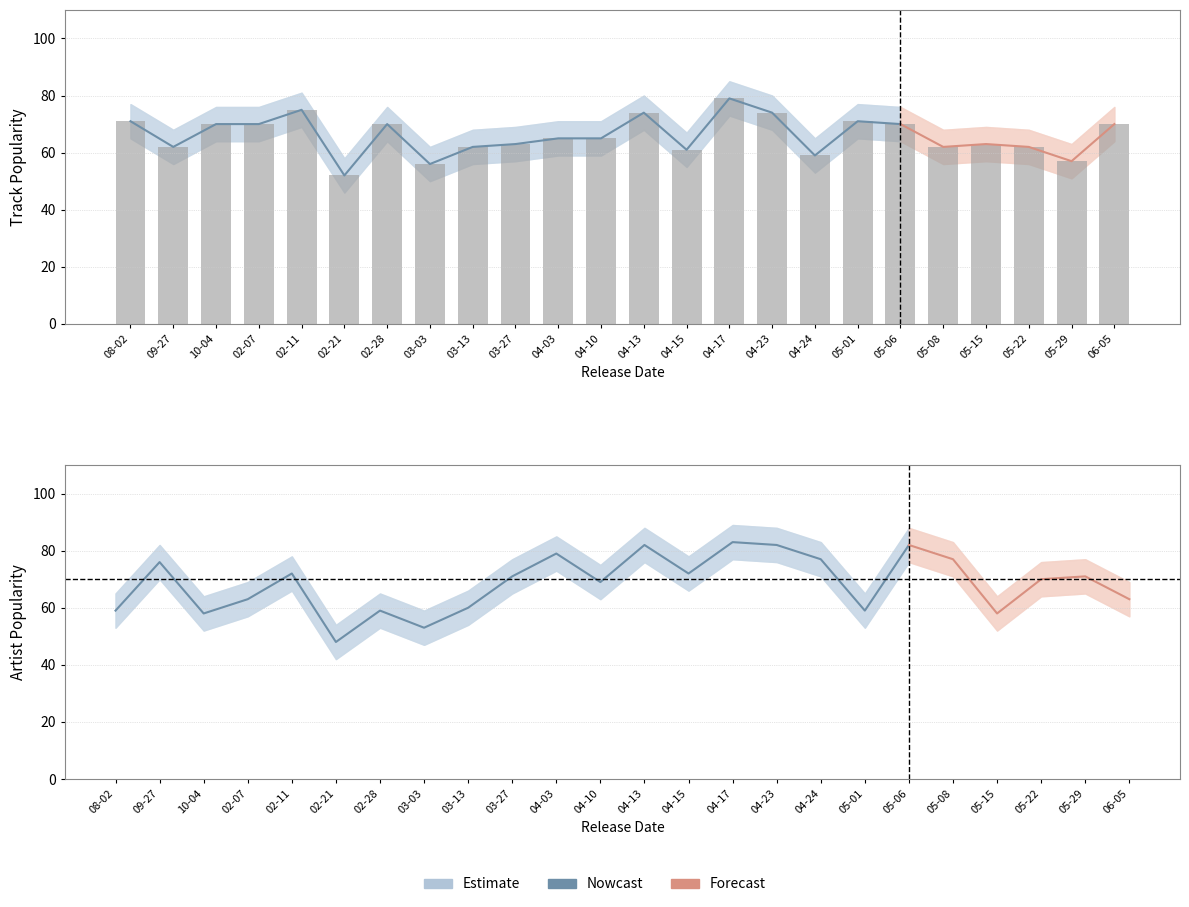

Reading left to right, extract all data points from this chart.

Artist_Popularity: 2019-08-02=59	2019-09-27=76	2019-10-04=58	2020-02-07=63	2020-02-11=72	2020-02-21=48	2020-02-28=59	2020-03-03=53	2020-03-13=60	2020-03-27=71	2020-04-03=79	2020-04-10=69	2020-04-13=82	2020-04-15=72	2020-04-17=83	2020-04-23=82	2020-04-24=77	2020-05-01=59	2020-05-06=82	2020-05-08=77	2020-05-15=58	2020-05-22=70	2020-05-29=71	2020-06-05=63
Track_Popularity: 2019-08-02=71	2019-09-27=62	2019-10-04=70	2020-02-07=70	2020-02-11=75	2020-02-21=52	2020-02-28=70	2020-03-03=56	2020-03-13=62	2020-03-27=63	2020-04-03=65	2020-04-10=65	2020-04-13=74	2020-04-15=61	2020-04-17=79	2020-04-23=74	2020-04-24=59	2020-05-01=71	2020-05-06=70	2020-05-08=62	2020-05-15=63	2020-05-22=62	2020-05-29=57	2020-06-05=70
Artist_Popularity_upper: 2019-08-02=65	2019-09-27=82	2019-10-04=64	2020-02-07=69	2020-02-11=78	2020-02-21=54	2020-02-28=65	2020-03-03=59	2020-03-13=66	2020-03-27=77	2020-04-03=85	2020-04-10=75	2020-04-13=88	2020-04-15=78	2020-04-17=89	2020-04-23=88	2020-04-24=83	2020-05-01=65	2020-05-06=88	2020-05-08=83	2020-05-15=64	2020-05-22=76	2020-05-29=77	2020-06-05=69
Artist_Popularity_lower: 2019-08-02=53	2019-09-27=70	2019-10-04=52	2020-02-07=57	2020-02-11=66	2020-02-21=42	2020-02-28=53	2020-03-03=47	2020-03-13=54	2020-03-27=65	2020-04-03=73	2020-04-10=63	2020-04-13=76	2020-04-15=66	2020-04-17=77	2020-04-23=76	2020-04-24=71	2020-05-01=53	2020-05-06=76	2020-05-08=71	2020-05-15=52	2020-05-22=64	2020-05-29=65	2020-06-05=57
Track_Popularity_upper: 2019-08-02=77	2019-09-27=68	2019-10-04=76	2020-02-07=76	2020-02-11=81	2020-02-21=58	2020-02-28=76	2020-03-03=62	2020-03-13=68	2020-03-27=69	2020-04-03=71	2020-04-10=71	2020-04-13=80	2020-04-15=67	2020-04-17=85	2020-04-23=80	2020-04-24=65	2020-05-01=77	2020-05-06=76	2020-05-08=68	2020-05-15=69	2020-05-22=68	2020-05-29=63	2020-06-05=76
Track_Popularity_lower: 2019-08-02=65	2019-09-27=56	2019-10-04=64	2020-02-07=64	2020-02-11=69	2020-02-21=46	2020-02-28=64	2020-03-03=50	2020-03-13=56	2020-03-27=57	2020-04-03=59	2020-04-10=59	2020-04-13=68	2020-04-15=55	2020-04-17=73	2020-04-23=68	2020-04-24=53	2020-05-01=65	2020-05-06=64	2020-05-08=56	2020-05-15=57	2020-05-22=56	2020-05-29=51	2020-06-05=64